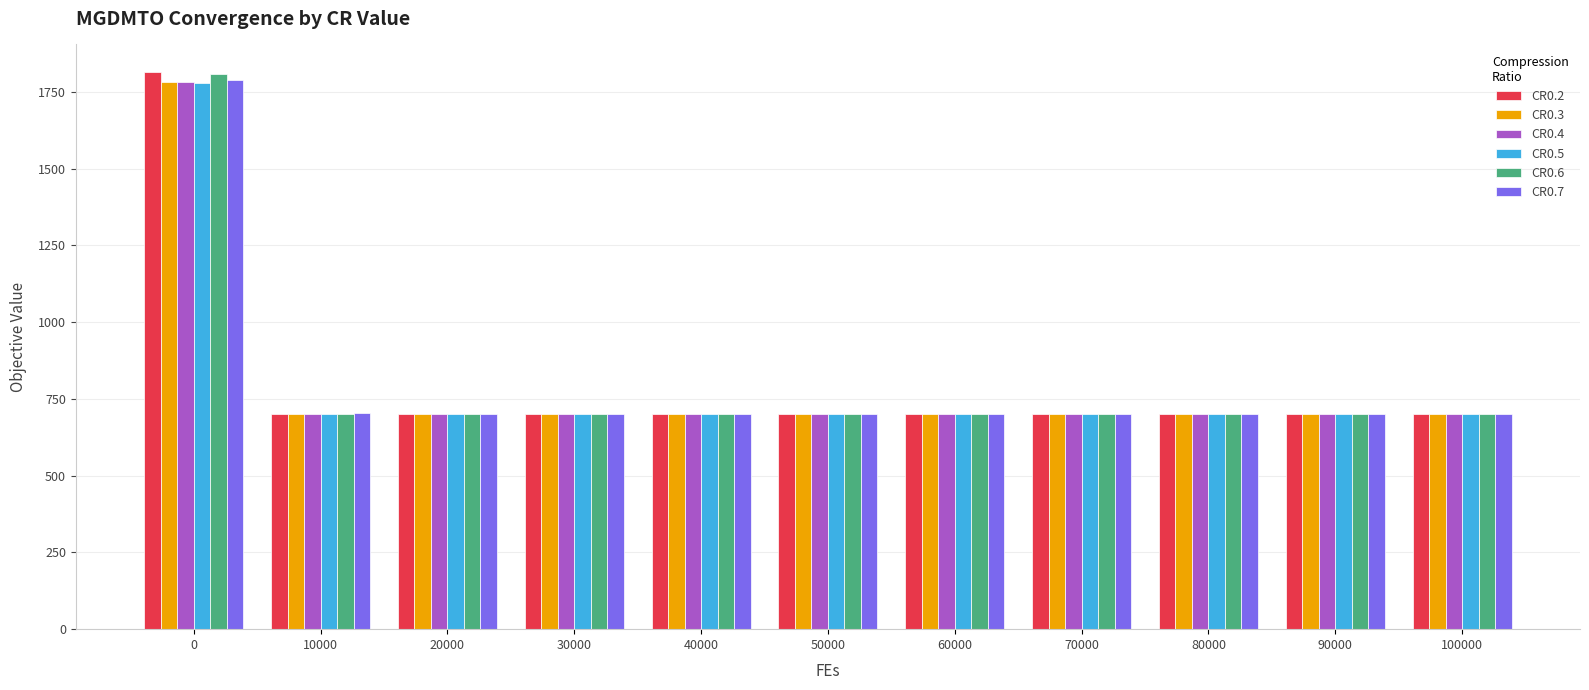

What is the difference between the highest and lowest values at 20000?

0.8